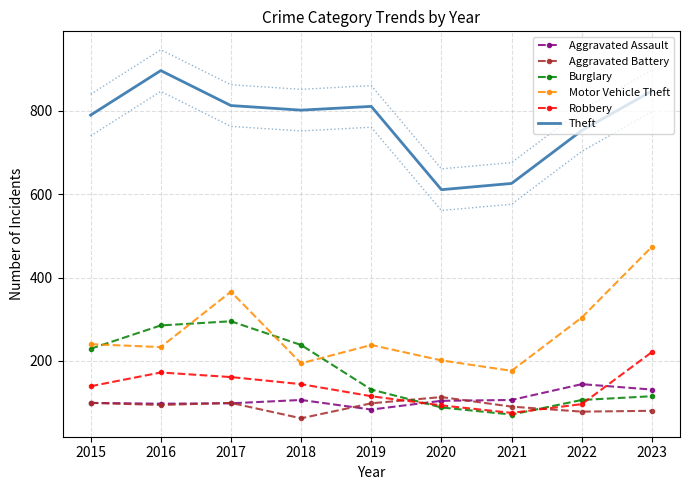

Which series has the largest total across all categories?

Theft